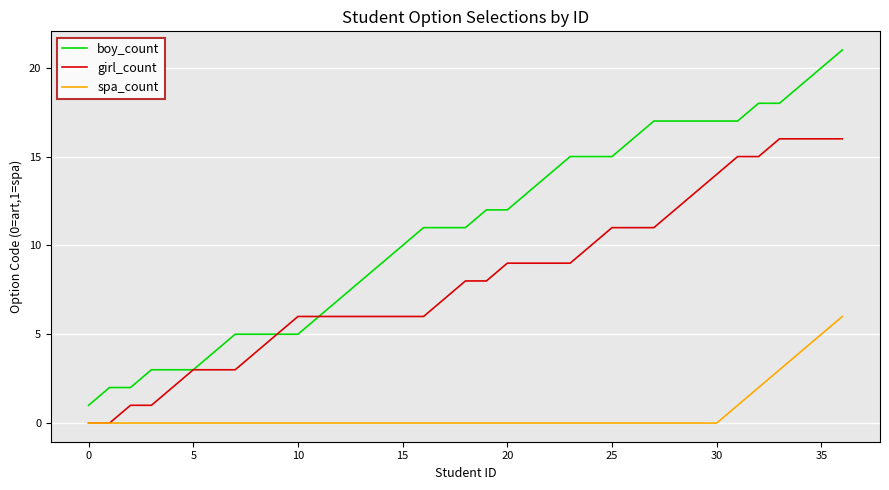

What is the maximum value shown in the chart?

21